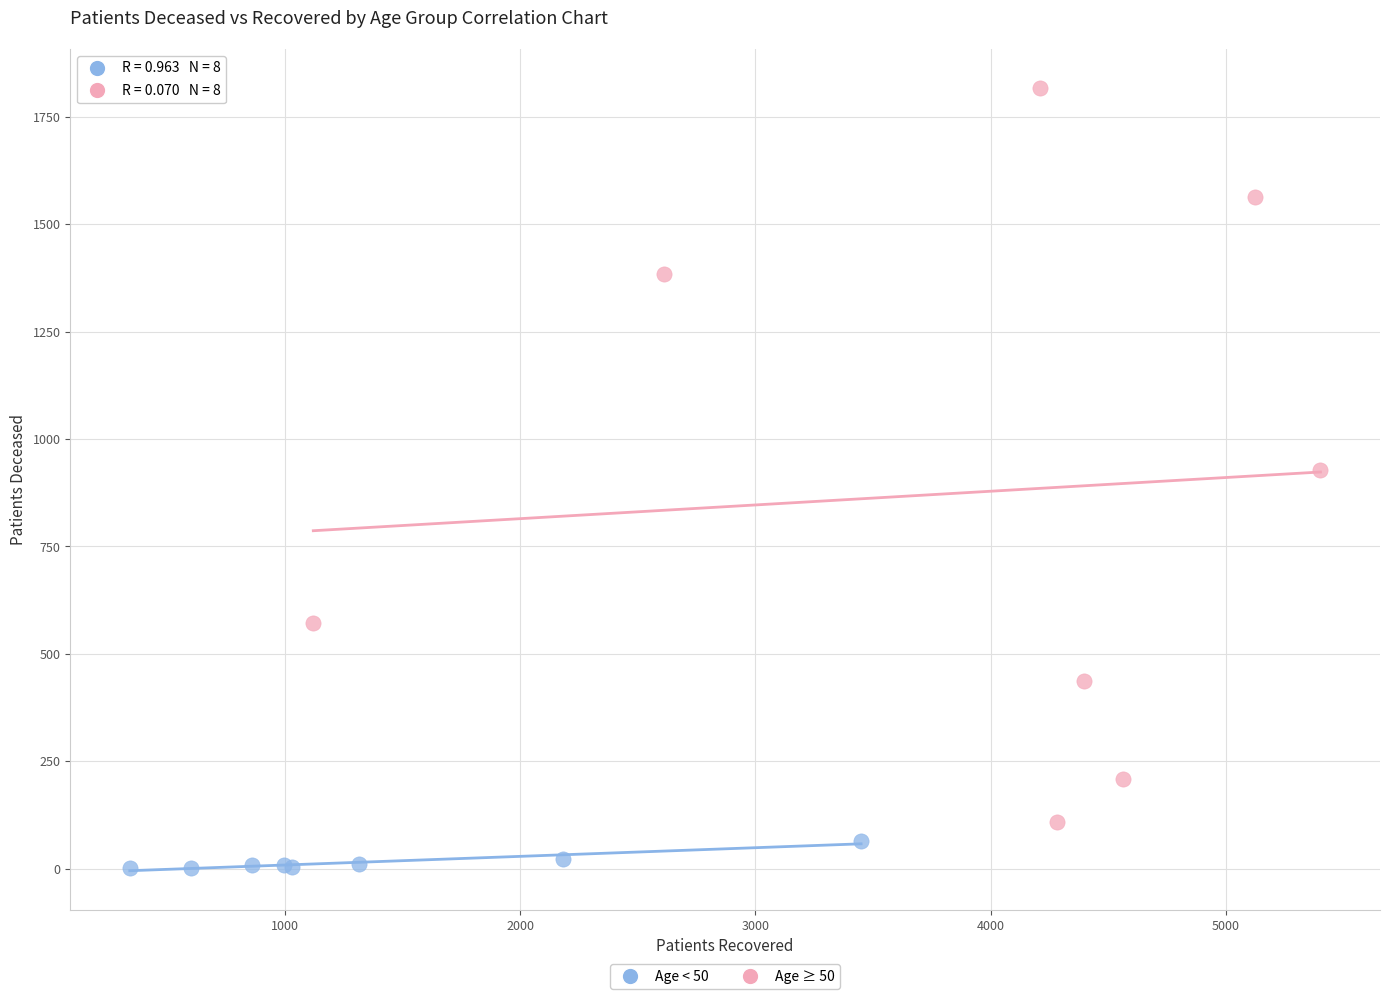

Which series has the widest spread of Y values?

Age ≥ 50